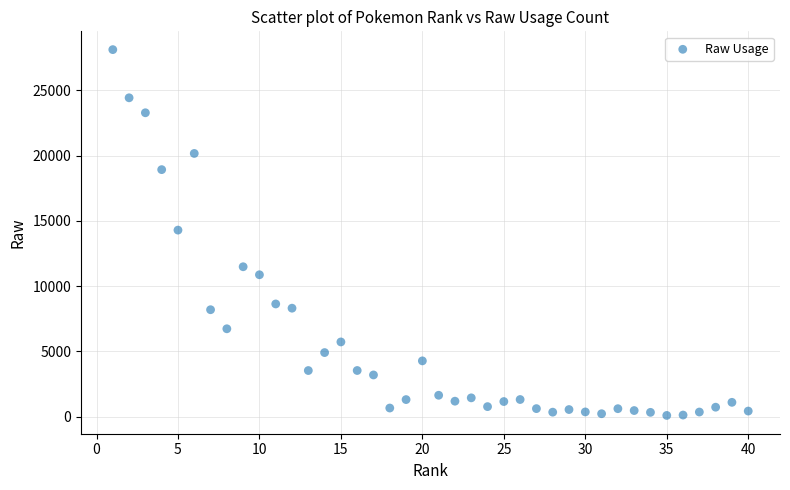

What is the range of Y values (max minus min)?

28022